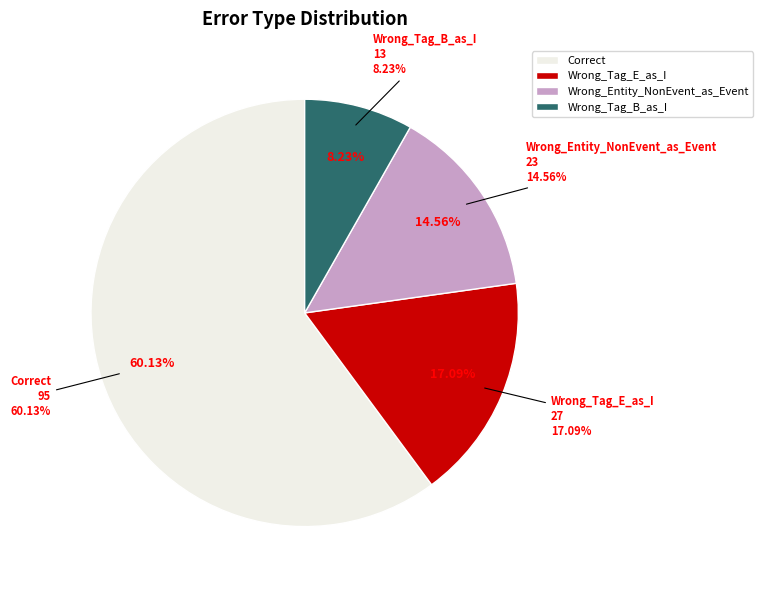

The Wrong_Tag_E_as_I slice represents 17% of the pie. True or false?

True